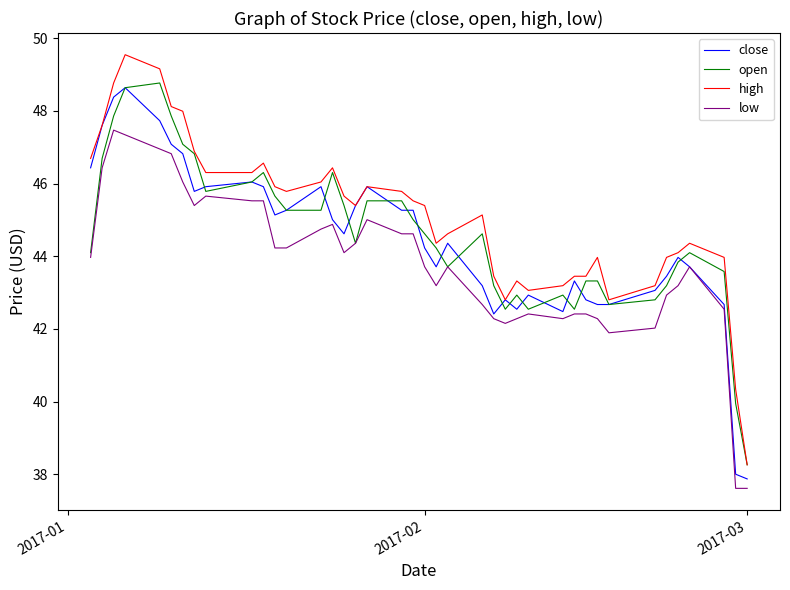

True or false: high and low cross at least once.

False